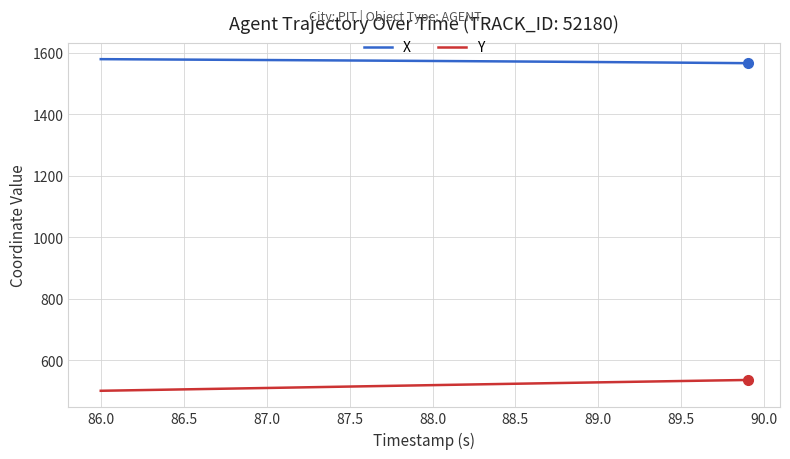

What is the difference between the maximum and minimum values in the Y series?

35.2